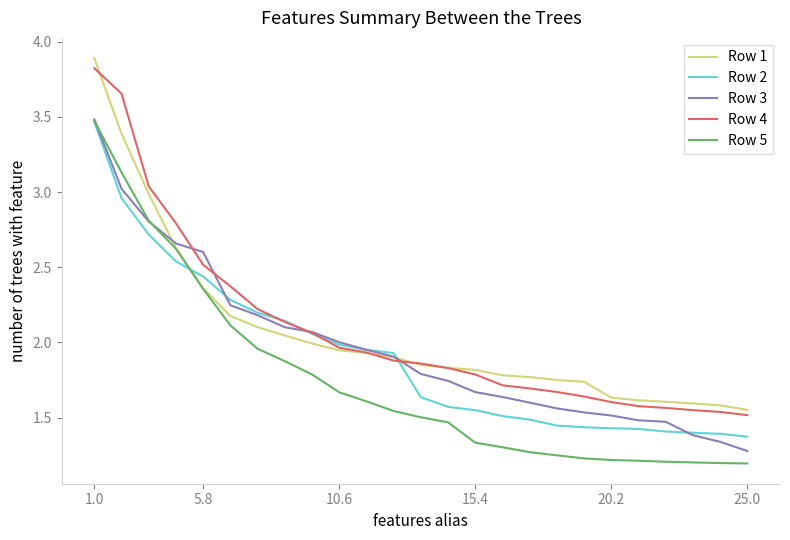

What is the maximum value shown in the chart?

3.9